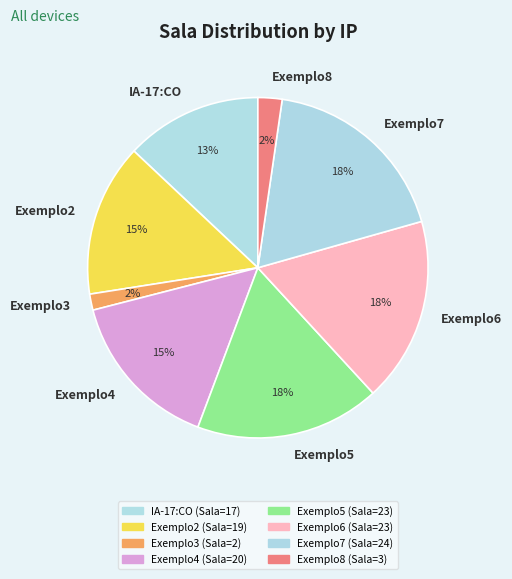

True or false: Exemplo4 accounts for 4% of the total.

False